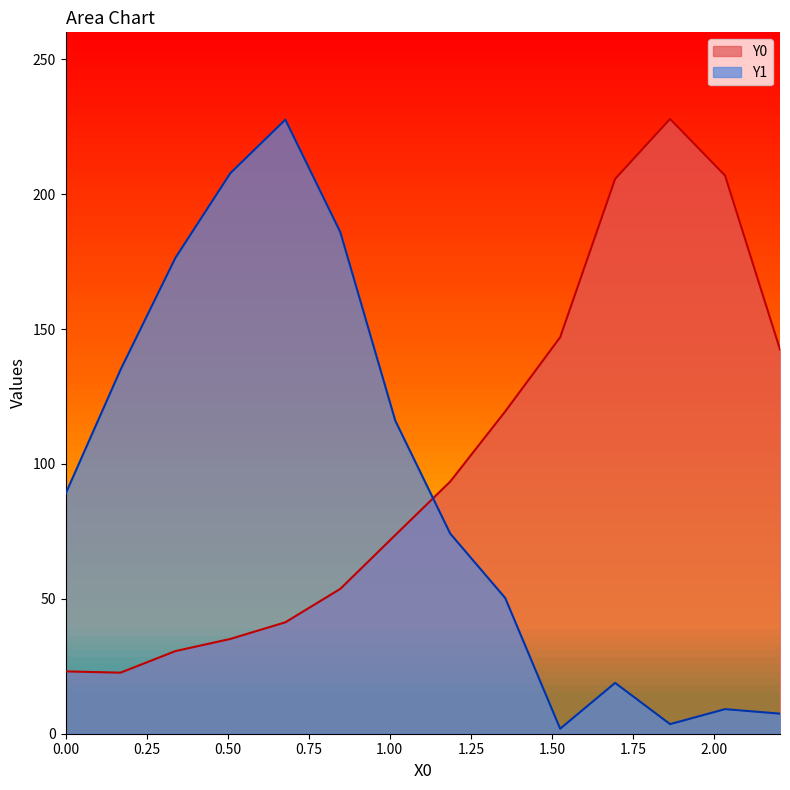

How many times do Y1 and Y0 cross each other?

1